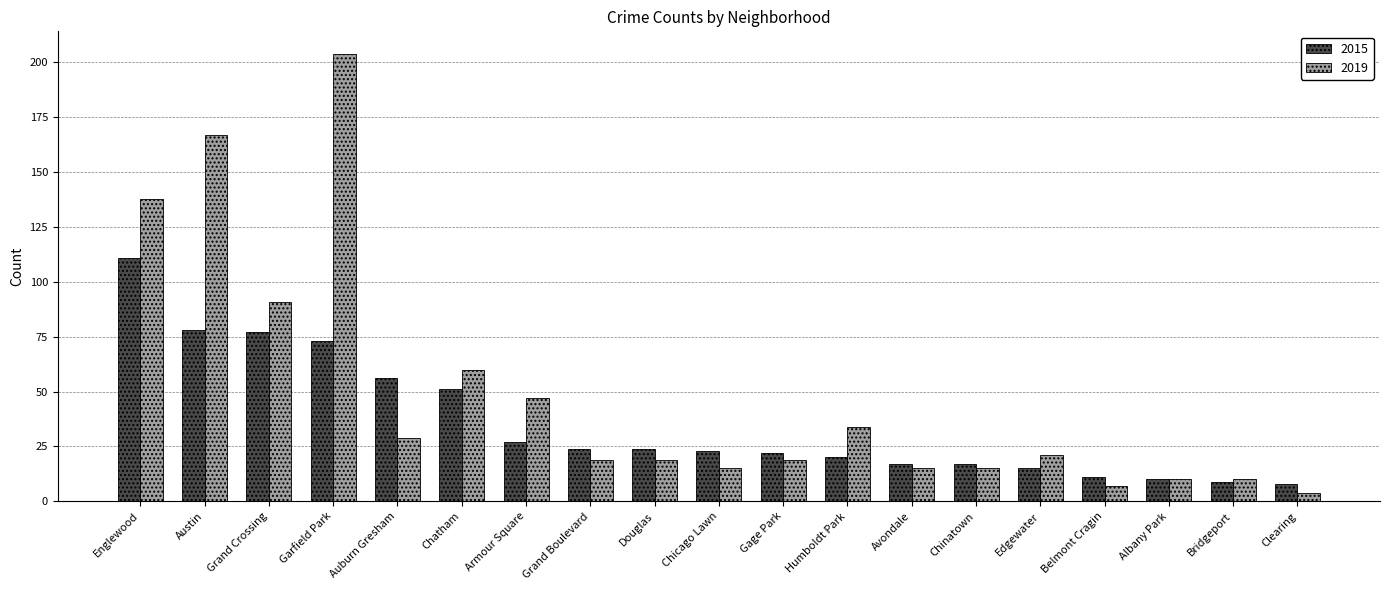

What value does the 2019 series have at Grand Boulevard?

19